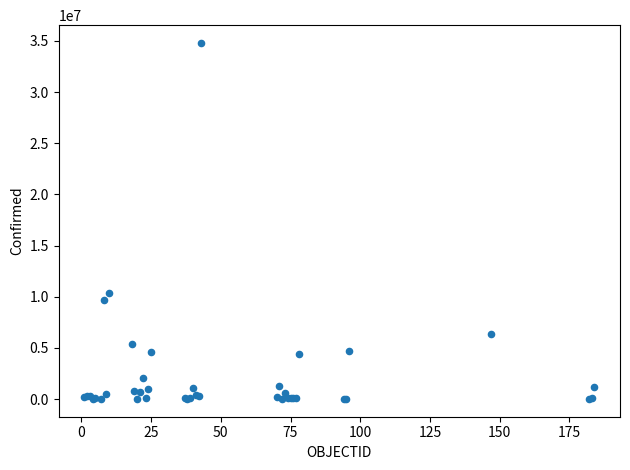

What Y value in the scatter plot is closest to 17403472?

10346805